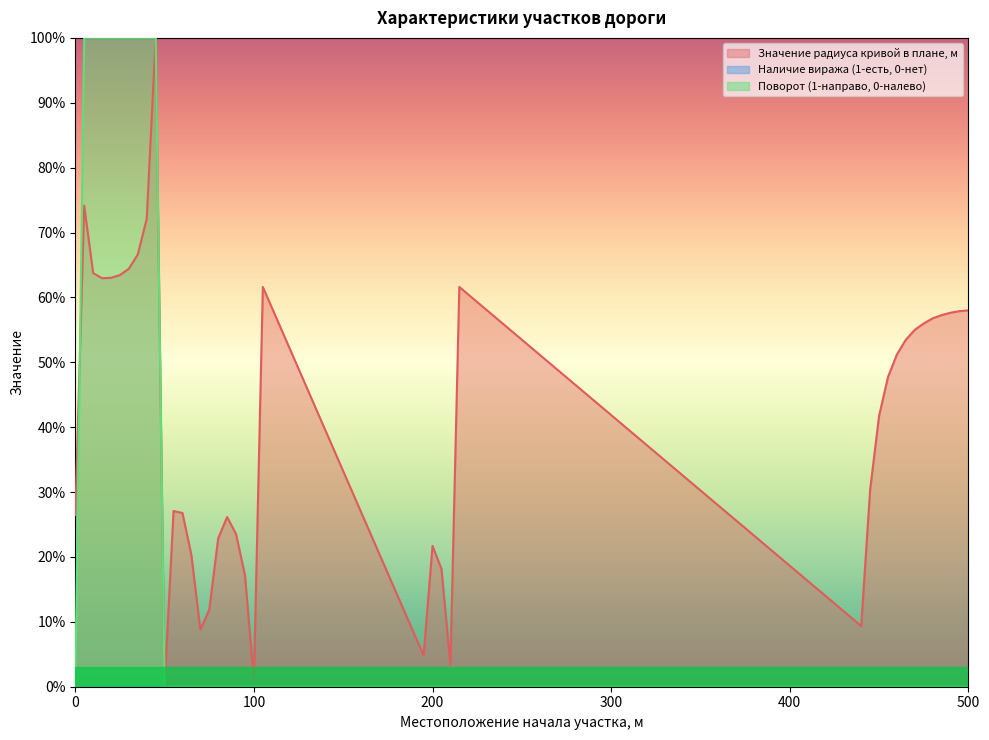

Is it true that Значение радиуса кривой в плане, м equals 40.9 at 60?

False